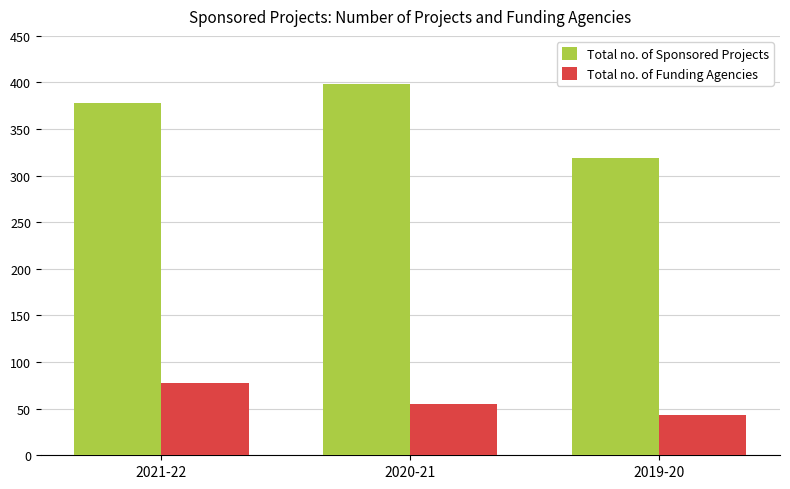

True or false: Total no. of Sponsored Projects has a value of 398 at 2020-21.

True